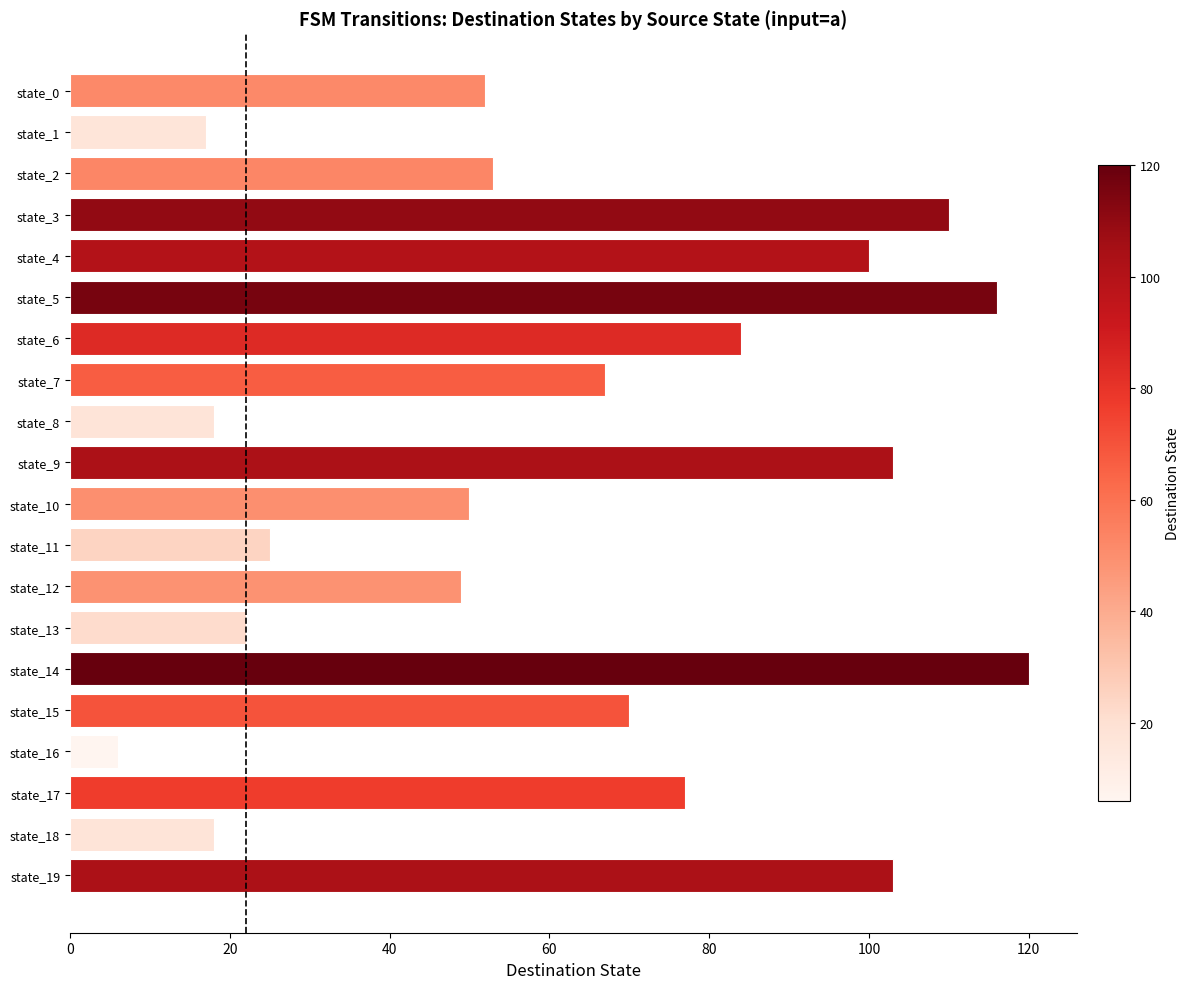

What is the greatest value displayed?

120